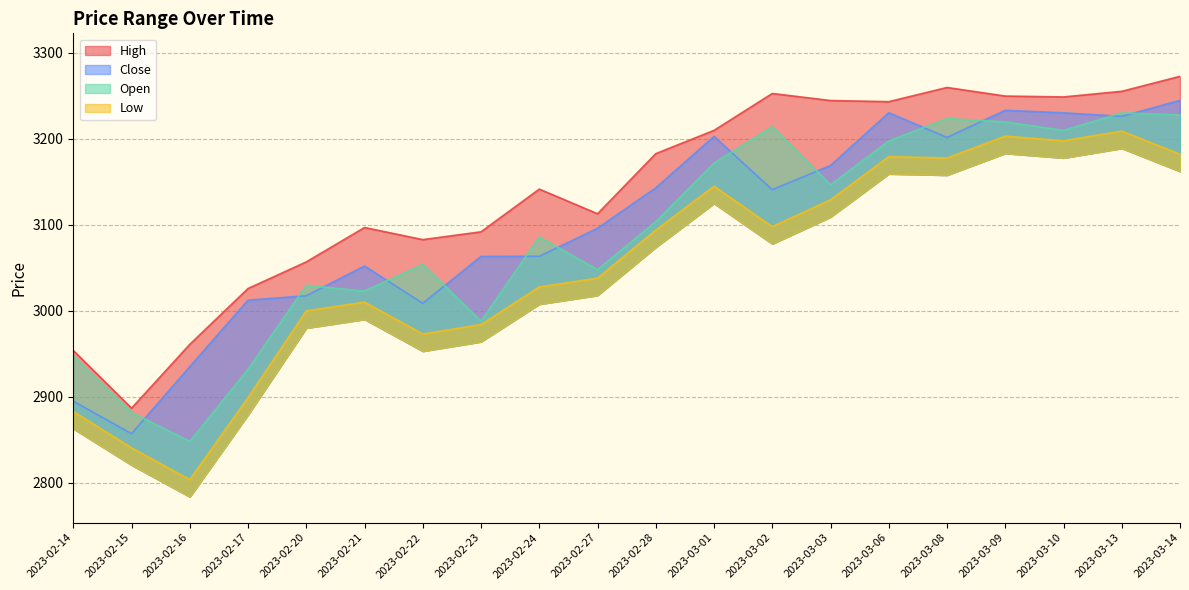

What is the difference between the highest and lowest values at 2023-03-09?

46.6